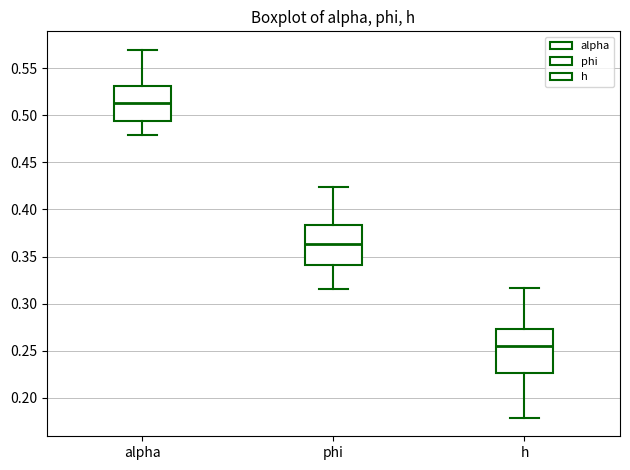

Reading left to right, read every box against the y-axis: the position of its median line, the range the box covers, and the ends of its whiskers. The values are not printed on the chart, so give them approximately, as read against the axis.

alpha: median 0.515, box 0.495 to 0.530, whiskers 0.480 to 0.570
phi: median 0.365, box 0.340 to 0.385, whiskers 0.315 to 0.425
h: median 0.255, box 0.225 to 0.275, whiskers 0.180 to 0.315